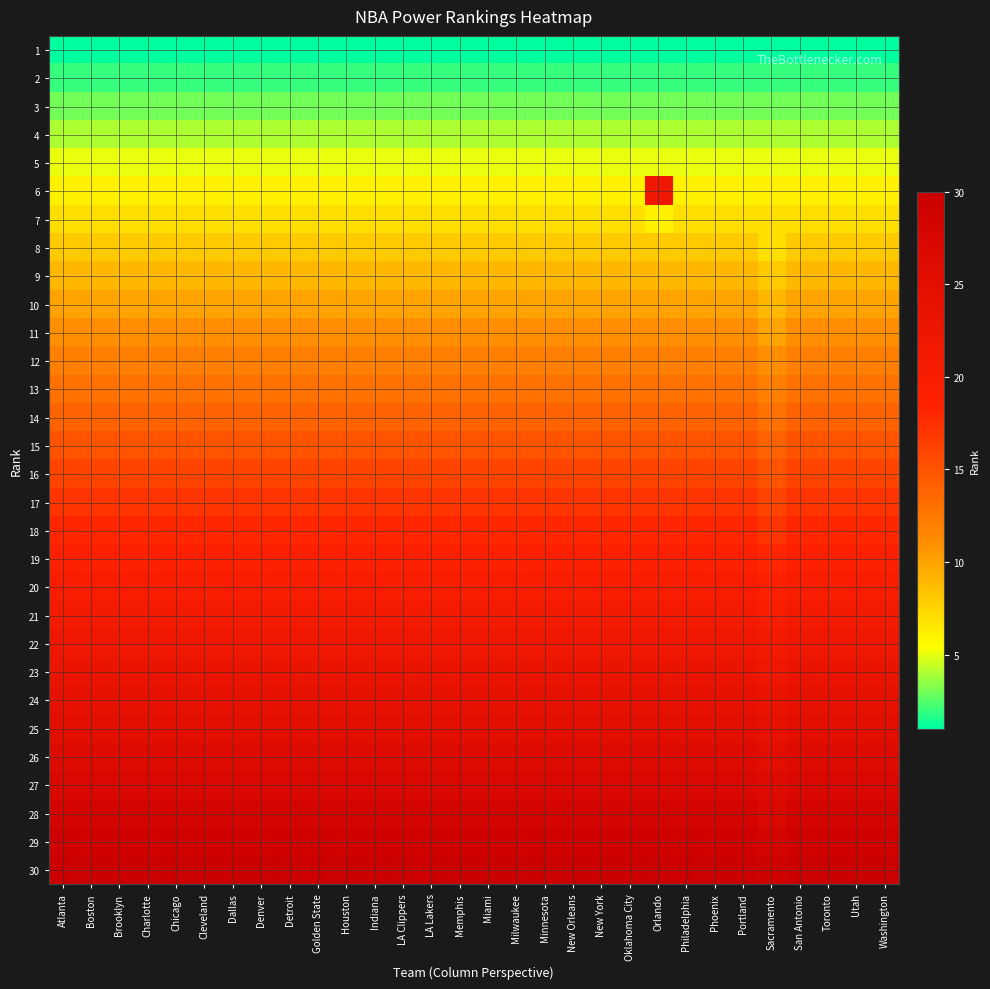

Reading left to right, what are all the values shown in this chart?

1: Atlanta=1	Boston=1	Brooklyn=1	Charlotte=1	Chicago=1	Cleveland=1	Dallas=1	Denver=1	Detroit=1	Golden State=1	Houston=1	Indiana=1	LA Clippers=1	LA Lakers=1	Memphis=1	Miami=1	Milwaukee=1	Minnesota=1	New Orleans=1	New York=1	Oklahoma City=1	Orlando=1	Philadelphia=1	Phoenix=1	Portland=1	Sacramento=1	San Antonio=1	Toronto=1	Utah=1	Washington=1
2: Atlanta=2	Boston=2	Brooklyn=2	Charlotte=2	Chicago=2	Cleveland=2	Dallas=2	Denver=2	Detroit=2	Golden State=2	Houston=2	Indiana=2	LA Clippers=2	LA Lakers=2	Memphis=2	Miami=2	Milwaukee=2	Minnesota=2	New Orleans=2	New York=2	Oklahoma City=2	Orlando=2	Philadelphia=2	Phoenix=2	Portland=2	Sacramento=2	San Antonio=2	Toronto=2	Utah=2	Washington=2
3: Atlanta=3	Boston=3	Brooklyn=3	Charlotte=3	Chicago=3	Cleveland=3	Dallas=3	Denver=3	Detroit=3	Golden State=3	Houston=3	Indiana=3	LA Clippers=3	LA Lakers=3	Memphis=3	Miami=3	Milwaukee=3	Minnesota=3	New Orleans=3	New York=3	Oklahoma City=3	Orlando=3	Philadelphia=3	Phoenix=3	Portland=3	Sacramento=3	San Antonio=3	Toronto=3	Utah=3	Washington=3
4: Atlanta=4	Boston=4	Brooklyn=4	Charlotte=4	Chicago=4	Cleveland=4	Dallas=4	Denver=4	Detroit=4	Golden State=4	Houston=4	Indiana=4	LA Clippers=4	LA Lakers=4	Memphis=4	Miami=4	Milwaukee=4	Minnesota=4	New Orleans=4	New York=4	Oklahoma City=4	Orlando=4	Philadelphia=4	Phoenix=4	Portland=4	Sacramento=4	San Antonio=4	Toronto=4	Utah=4	Washington=4
5: Atlanta=5	Boston=5	Brooklyn=5	Charlotte=5	Chicago=5	Cleveland=5	Dallas=5	Denver=5	Detroit=5	Golden State=5	Houston=5	Indiana=5	LA Clippers=5	LA Lakers=5	Memphis=5	Miami=5	Milwaukee=5	Minnesota=5	New Orleans=5	New York=5	Oklahoma City=5	Orlando=5	Philadelphia=5	Phoenix=5	Portland=5	Sacramento=5	San Antonio=5	Toronto=5	Utah=5	Washington=5
6: Atlanta=6	Boston=6	Brooklyn=6	Charlotte=6	Chicago=6	Cleveland=6	Dallas=6	Denver=6	Detroit=6	Golden State=6	Houston=6	Indiana=6	LA Clippers=6	LA Lakers=6	Memphis=6	Miami=6	Milwaukee=6	Minnesota=6	New Orleans=6	New York=6	Oklahoma City=6	Orlando=22	Philadelphia=6	Phoenix=6	Portland=6	Sacramento=6	San Antonio=6	Toronto=6	Utah=6	Washington=6
7: Atlanta=7	Boston=7	Brooklyn=7	Charlotte=7	Chicago=7	Cleveland=7	Dallas=7	Denver=7	Detroit=7	Golden State=7	Houston=7	Indiana=7	LA Clippers=7	LA Lakers=7	Memphis=7	Miami=7	Milwaukee=7	Minnesota=7	New Orleans=7	New York=7	Oklahoma City=7	Orlando=6	Philadelphia=7	Phoenix=7	Portland=7	Sacramento=7	San Antonio=7	Toronto=7	Utah=7	Washington=7
8: Atlanta=8	Boston=8	Brooklyn=8	Charlotte=8	Chicago=8	Cleveland=8	Dallas=8	Denver=8	Detroit=8	Golden State=8	Houston=8	Indiana=8	LA Clippers=8	LA Lakers=8	Memphis=8	Miami=8	Milwaukee=8	Minnesota=8	New Orleans=8	New York=8	Oklahoma City=8	Orlando=8	Philadelphia=8	Phoenix=8	Portland=8	Sacramento=7	San Antonio=8	Toronto=8	Utah=8	Washington=8
9: Atlanta=9	Boston=9	Brooklyn=9	Charlotte=9	Chicago=9	Cleveland=9	Dallas=9	Denver=9	Detroit=9	Golden State=9	Houston=9	Indiana=9	LA Clippers=9	LA Lakers=9	Memphis=9	Miami=9	Milwaukee=9	Minnesota=9	New Orleans=9	New York=9	Oklahoma City=9	Orlando=9	Philadelphia=9	Phoenix=9	Portland=9	Sacramento=8	San Antonio=9	Toronto=9	Utah=9	Washington=9
10: Atlanta=10	Boston=10	Brooklyn=10	Charlotte=10	Chicago=10	Cleveland=10	Dallas=10	Denver=10	Detroit=10	Golden State=10	Houston=10	Indiana=10	LA Clippers=10	LA Lakers=10	Memphis=10	Miami=10	Milwaukee=10	Minnesota=10	New Orleans=10	New York=10	Oklahoma City=10	Orlando=10	Philadelphia=10	Phoenix=10	Portland=10	Sacramento=9	San Antonio=10	Toronto=10	Utah=10	Washington=10
11: Atlanta=11	Boston=11	Brooklyn=11	Charlotte=11	Chicago=11	Cleveland=11	Dallas=11	Denver=11	Detroit=11	Golden State=11	Houston=11	Indiana=11	LA Clippers=11	LA Lakers=11	Memphis=11	Miami=11	Milwaukee=11	Minnesota=11	New Orleans=11	New York=11	Oklahoma City=11	Orlando=11	Philadelphia=11	Phoenix=11	Portland=11	Sacramento=10	San Antonio=11	Toronto=11	Utah=11	Washington=11
12: Atlanta=12	Boston=12	Brooklyn=12	Charlotte=12	Chicago=12	Cleveland=12	Dallas=12	Denver=12	Detroit=12	Golden State=12	Houston=12	Indiana=12	LA Clippers=12	LA Lakers=12	Memphis=12	Miami=12	Milwaukee=12	Minnesota=12	New Orleans=12	New York=12	Oklahoma City=12	Orlando=12	Philadelphia=12	Phoenix=12	Portland=12	Sacramento=11	San Antonio=12	Toronto=12	Utah=12	Washington=12
13: Atlanta=13	Boston=13	Brooklyn=13	Charlotte=13	Chicago=13	Cleveland=13	Dallas=13	Denver=13	Detroit=13	Golden State=13	Houston=13	Indiana=13	LA Clippers=13	LA Lakers=13	Memphis=13	Miami=13	Milwaukee=13	Minnesota=13	New Orleans=13	New York=13	Oklahoma City=13	Orlando=13	Philadelphia=13	Phoenix=13	Portland=13	Sacramento=12	San Antonio=13	Toronto=13	Utah=13	Washington=13
14: Atlanta=14	Boston=14	Brooklyn=14	Charlotte=14	Chicago=14	Cleveland=14	Dallas=14	Denver=14	Detroit=14	Golden State=14	Houston=14	Indiana=14	LA Clippers=14	LA Lakers=14	Memphis=14	Miami=14	Milwaukee=14	Minnesota=14	New Orleans=14	New York=14	Oklahoma City=14	Orlando=14	Philadelphia=14	Phoenix=14	Portland=14	Sacramento=13	San Antonio=14	Toronto=14	Utah=14	Washington=14
15: Atlanta=15	Boston=15	Brooklyn=15	Charlotte=15	Chicago=15	Cleveland=15	Dallas=15	Denver=15	Detroit=15	Golden State=15	Houston=15	Indiana=15	LA Clippers=15	LA Lakers=15	Memphis=15	Miami=15	Milwaukee=15	Minnesota=15	New Orleans=15	New York=15	Oklahoma City=15	Orlando=15	Philadelphia=15	Phoenix=15	Portland=15	Sacramento=14	San Antonio=15	Toronto=15	Utah=15	Washington=15
16: Atlanta=16	Boston=16	Brooklyn=16	Charlotte=16	Chicago=16	Cleveland=16	Dallas=16	Denver=16	Detroit=16	Golden State=16	Houston=16	Indiana=16	LA Clippers=16	LA Lakers=16	Memphis=16	Miami=16	Milwaukee=16	Minnesota=16	New Orleans=16	New York=16	Oklahoma City=16	Orlando=16	Philadelphia=16	Phoenix=16	Portland=16	Sacramento=15	San Antonio=16	Toronto=16	Utah=16	Washington=16
17: Atlanta=17	Boston=17	Brooklyn=17	Charlotte=17	Chicago=17	Cleveland=17	Dallas=17	Denver=17	Detroit=17	Golden State=17	Houston=17	Indiana=17	LA Clippers=17	LA Lakers=17	Memphis=17	Miami=17	Milwaukee=17	Minnesota=17	New Orleans=17	New York=17	Oklahoma City=17	Orlando=17	Philadelphia=17	Phoenix=17	Portland=17	Sacramento=16	San Antonio=17	Toronto=17	Utah=17	Washington=17
18: Atlanta=18	Boston=18	Brooklyn=18	Charlotte=18	Chicago=18	Cleveland=18	Dallas=18	Denver=18	Detroit=18	Golden State=18	Houston=18	Indiana=18	LA Clippers=18	LA Lakers=18	Memphis=18	Miami=18	Milwaukee=18	Minnesota=18	New Orleans=18	New York=18	Oklahoma City=18	Orlando=18	Philadelphia=18	Phoenix=18	Portland=18	Sacramento=17	San Antonio=18	Toronto=18	Utah=18	Washington=18
19: Atlanta=19	Boston=19	Brooklyn=19	Charlotte=19	Chicago=19	Cleveland=19	Dallas=19	Denver=19	Detroit=19	Golden State=19	Houston=19	Indiana=19	LA Clippers=19	LA Lakers=19	Memphis=19	Miami=19	Milwaukee=19	Minnesota=19	New Orleans=19	New York=19	Oklahoma City=19	Orlando=19	Philadelphia=19	Phoenix=19	Portland=19	Sacramento=18	San Antonio=19	Toronto=19	Utah=19	Washington=19
20: Atlanta=20	Boston=20	Brooklyn=20	Charlotte=20	Chicago=20	Cleveland=20	Dallas=20	Denver=20	Detroit=20	Golden State=20	Houston=20	Indiana=20	LA Clippers=20	LA Lakers=20	Memphis=20	Miami=20	Milwaukee=20	Minnesota=20	New Orleans=20	New York=20	Oklahoma City=20	Orlando=20	Philadelphia=20	Phoenix=20	Portland=20	Sacramento=19	San Antonio=20	Toronto=20	Utah=20	Washington=20
21: Atlanta=21	Boston=21	Brooklyn=21	Charlotte=21	Chicago=21	Cleveland=21	Dallas=21	Denver=21	Detroit=21	Golden State=21	Houston=21	Indiana=21	LA Clippers=21	LA Lakers=21	Memphis=21	Miami=21	Milwaukee=21	Minnesota=21	New Orleans=21	New York=21	Oklahoma City=21	Orlando=21	Philadelphia=21	Phoenix=21	Portland=21	Sacramento=20	San Antonio=21	Toronto=21	Utah=21	Washington=21
22: Atlanta=22	Boston=22	Brooklyn=22	Charlotte=22	Chicago=22	Cleveland=22	Dallas=22	Denver=22	Detroit=22	Golden State=22	Houston=22	Indiana=22	LA Clippers=22	LA Lakers=22	Memphis=22	Miami=22	Milwaukee=22	Minnesota=22	New Orleans=22	New York=22	Oklahoma City=22	Orlando=22	Philadelphia=22	Phoenix=22	Portland=22	Sacramento=21	San Antonio=22	Toronto=22	Utah=22	Washington=22
23: Atlanta=23	Boston=23	Brooklyn=23	Charlotte=23	Chicago=23	Cleveland=23	Dallas=23	Denver=23	Detroit=23	Golden State=23	Houston=23	Indiana=23	LA Clippers=23	LA Lakers=23	Memphis=23	Miami=23	Milwaukee=23	Minnesota=23	New Orleans=23	New York=23	Oklahoma City=23	Orlando=23	Philadelphia=23	Phoenix=23	Portland=23	Sacramento=22	San Antonio=23	Toronto=23	Utah=23	Washington=23
24: Atlanta=24	Boston=24	Brooklyn=24	Charlotte=24	Chicago=24	Cleveland=24	Dallas=24	Denver=24	Detroit=24	Golden State=24	Houston=24	Indiana=24	LA Clippers=24	LA Lakers=24	Memphis=24	Miami=24	Milwaukee=24	Minnesota=24	New Orleans=24	New York=24	Oklahoma City=24	Orlando=24	Philadelphia=24	Phoenix=24	Portland=24	Sacramento=23	San Antonio=24	Toronto=24	Utah=24	Washington=24
25: Atlanta=25	Boston=25	Brooklyn=25	Charlotte=25	Chicago=25	Cleveland=25	Dallas=25	Denver=25	Detroit=25	Golden State=25	Houston=25	Indiana=25	LA Clippers=25	LA Lakers=25	Memphis=25	Miami=25	Milwaukee=25	Minnesota=25	New Orleans=25	New York=25	Oklahoma City=25	Orlando=25	Philadelphia=25	Phoenix=25	Portland=25	Sacramento=24	San Antonio=25	Toronto=25	Utah=25	Washington=25
26: Atlanta=26	Boston=26	Brooklyn=26	Charlotte=26	Chicago=26	Cleveland=26	Dallas=26	Denver=26	Detroit=26	Golden State=26	Houston=26	Indiana=26	LA Clippers=26	LA Lakers=26	Memphis=26	Miami=26	Milwaukee=26	Minnesota=26	New Orleans=26	New York=26	Oklahoma City=26	Orlando=26	Philadelphia=26	Phoenix=26	Portland=26	Sacramento=25	San Antonio=26	Toronto=26	Utah=26	Washington=26
27: Atlanta=27	Boston=27	Brooklyn=27	Charlotte=27	Chicago=27	Cleveland=27	Dallas=27	Denver=27	Detroit=27	Golden State=27	Houston=27	Indiana=27	LA Clippers=27	LA Lakers=27	Memphis=27	Miami=27	Milwaukee=27	Minnesota=27	New Orleans=27	New York=27	Oklahoma City=27	Orlando=27	Philadelphia=27	Phoenix=27	Portland=27	Sacramento=26	San Antonio=27	Toronto=27	Utah=27	Washington=27
28: Atlanta=28	Boston=28	Brooklyn=28	Charlotte=28	Chicago=28	Cleveland=28	Dallas=28	Denver=28	Detroit=28	Golden State=28	Houston=28	Indiana=28	LA Clippers=28	LA Lakers=28	Memphis=28	Miami=28	Milwaukee=28	Minnesota=28	New Orleans=28	New York=28	Oklahoma City=28	Orlando=28	Philadelphia=28	Phoenix=28	Portland=28	Sacramento=27	San Antonio=28	Toronto=28	Utah=28	Washington=28
29: Atlanta=29	Boston=29	Brooklyn=29	Charlotte=29	Chicago=29	Cleveland=29	Dallas=29	Denver=29	Detroit=29	Golden State=29	Houston=29	Indiana=29	LA Clippers=29	LA Lakers=29	Memphis=29	Miami=29	Milwaukee=29	Minnesota=29	New Orleans=29	New York=29	Oklahoma City=29	Orlando=29	Philadelphia=29	Phoenix=29	Portland=29	Sacramento=28	San Antonio=29	Toronto=29	Utah=29	Washington=29
30: Atlanta=30	Boston=30	Brooklyn=30	Charlotte=30	Chicago=30	Cleveland=30	Dallas=30	Denver=30	Detroit=30	Golden State=30	Houston=30	Indiana=30	LA Clippers=30	LA Lakers=30	Memphis=30	Miami=30	Milwaukee=30	Minnesota=30	New Orleans=30	New York=30	Oklahoma City=30	Orlando=30	Philadelphia=30	Phoenix=30	Portland=30	Sacramento=29	San Antonio=30	Toronto=30	Utah=30	Washington=30